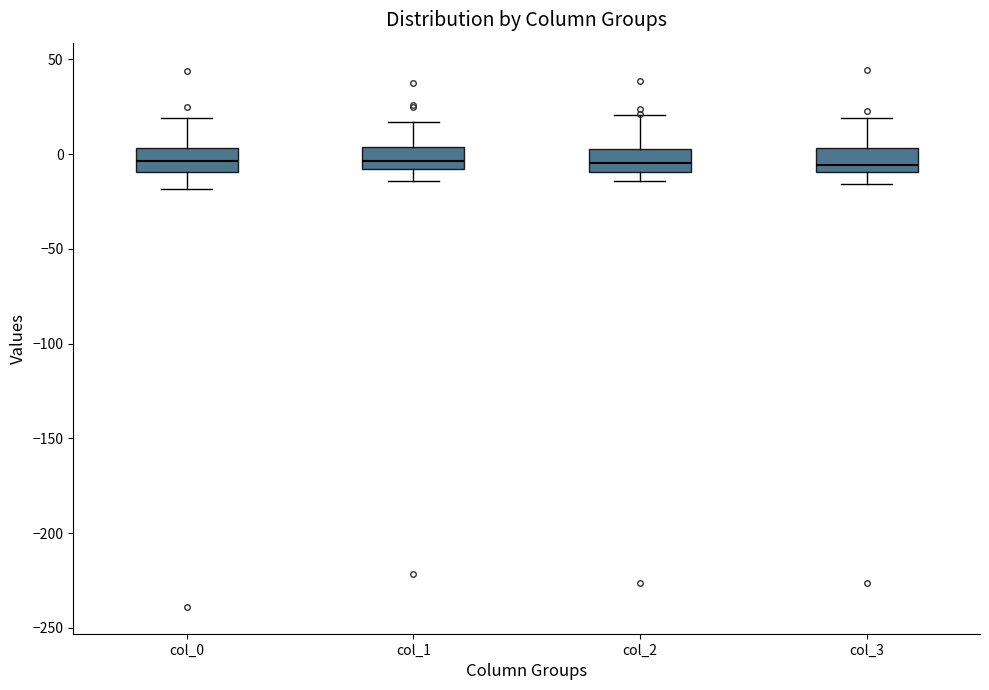

Where does the lower whisker of the box for col_3 end on the y-axis? The values are not printed on the chart, so give them approximately, as read against the axis.

-15